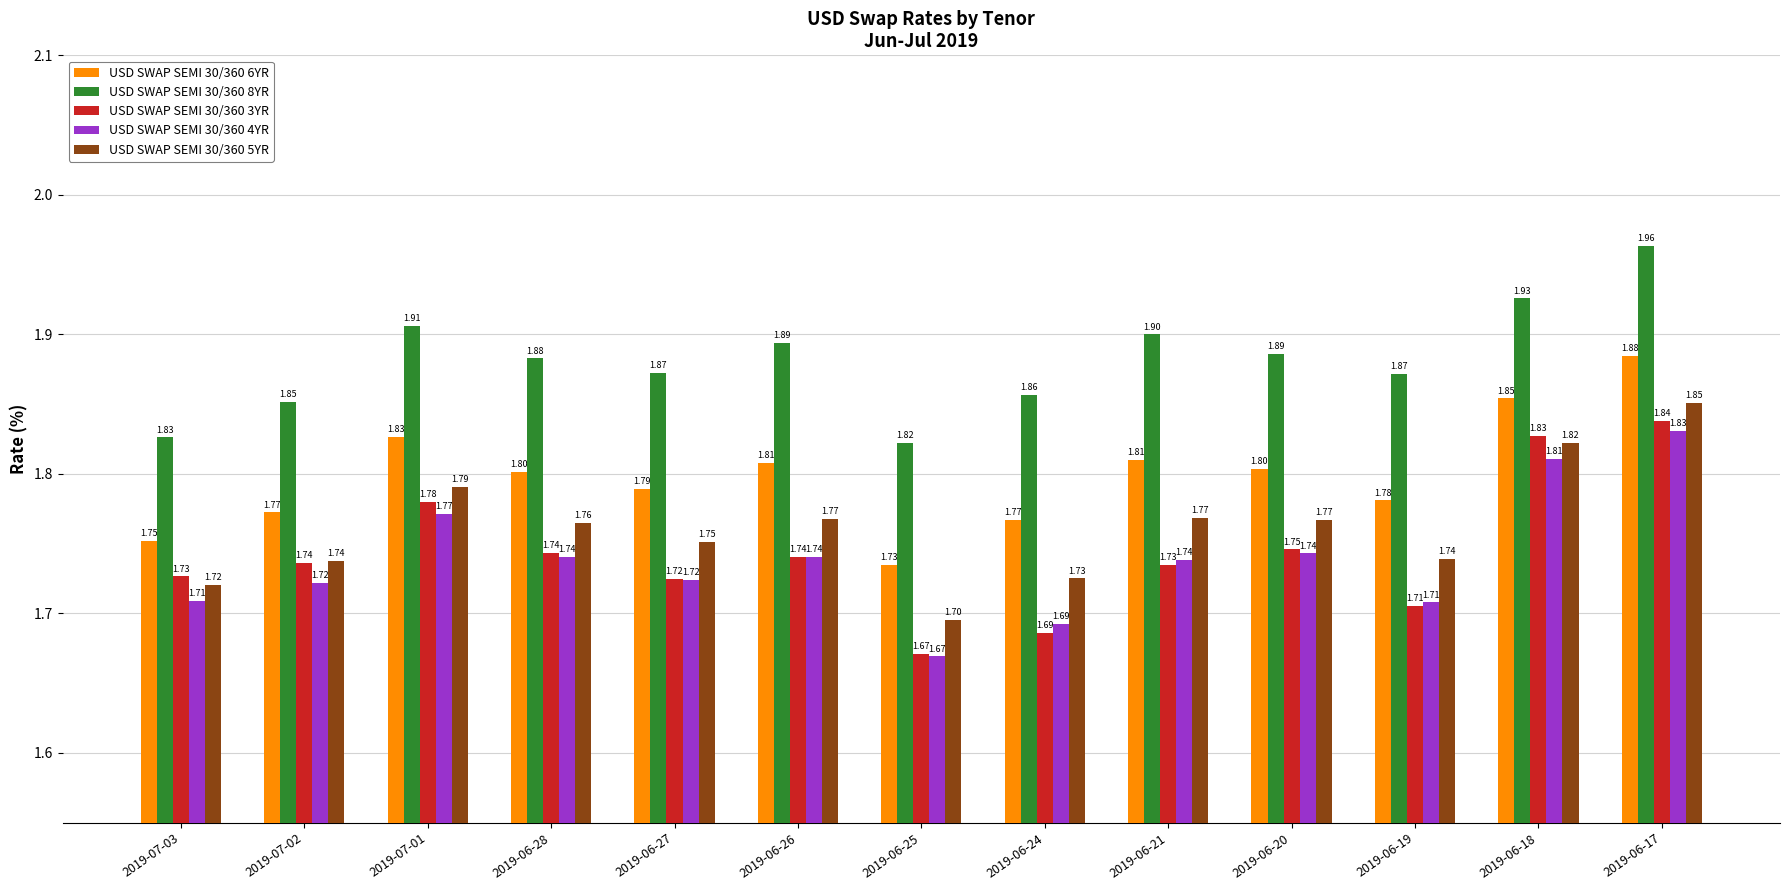

Which series has the widest spread of values?

USD SWAP SEMI 30/360 3YR